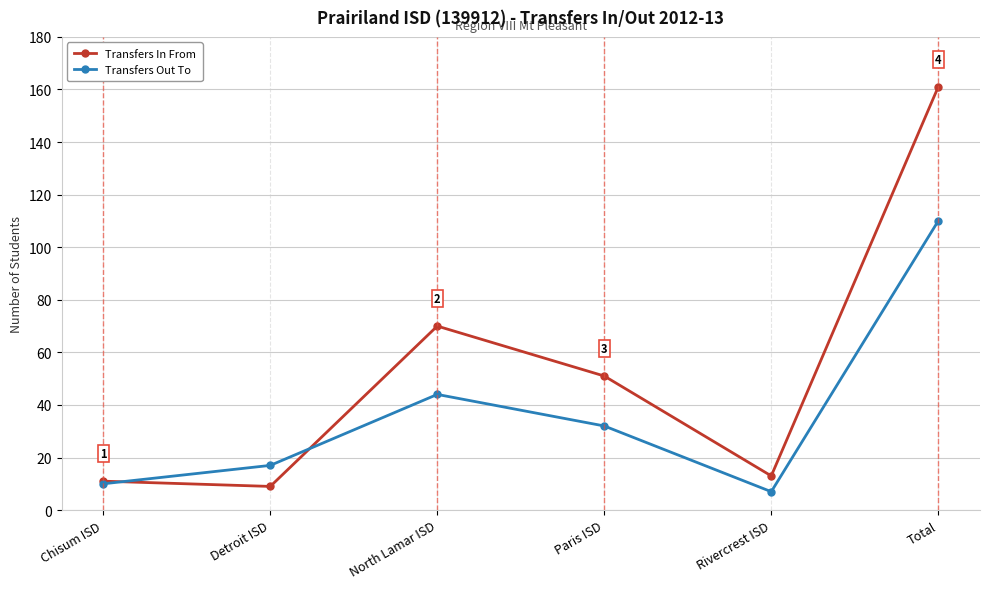

Reading right to left, extract all data points from this chart.

Transfers In From: 161	13	51	70	9	11
Transfers Out To: 110	7	32	44	17	10